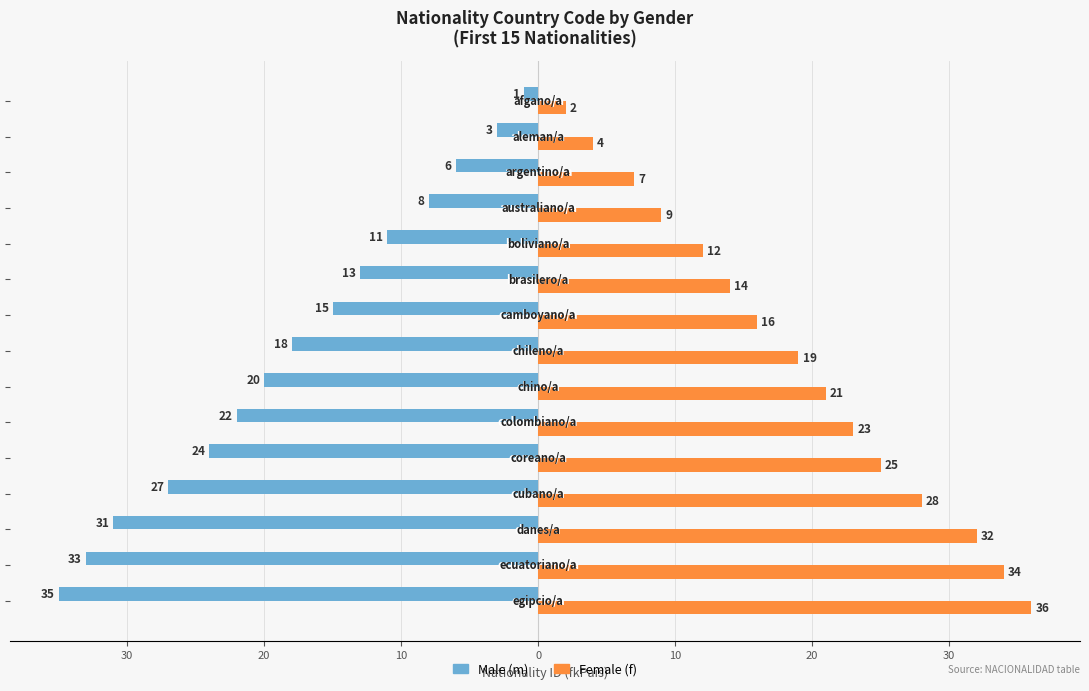

What are all the series names shown in the legend?

Male (m), Female (f)